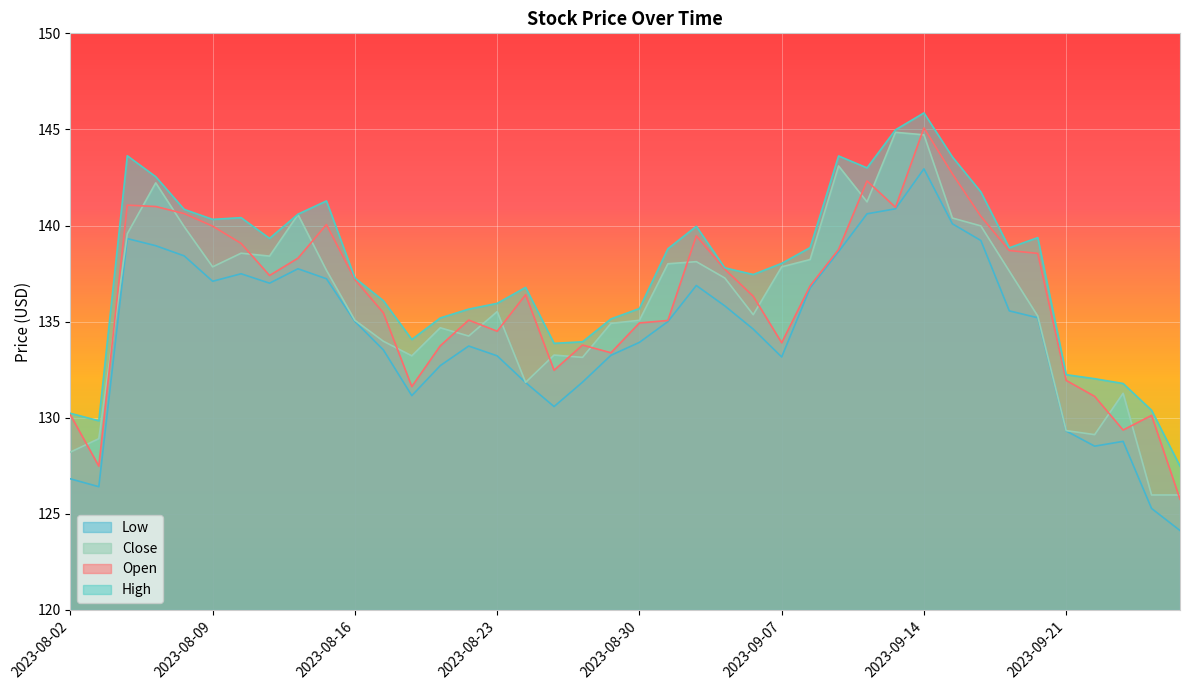

Reading left to right, what are all the values shown in this chart?

Open: 130.1	127.5	141.1	141.0	140.6	140.0	139.1	137.4	138.3	140.1	137.2	135.5	131.6	133.7	135.1	134.5	136.4	132.5	133.8	133.4	134.9	135.1	139.5	137.7	136.3	133.9	136.9	138.8	142.3	140.9	145.1	142.7	140.5	138.7	138.6	131.9	131.1	129.4	130.1	125.8
High: 130.2	129.8	143.6	142.5	140.8	140.3	140.4	139.3	140.6	141.3	137.3	136.1	134.1	135.2	135.6	135.9	136.8	133.9	133.9	135.1	135.7	138.8	140.0	137.8	137.4	138.0	138.9	143.6	143.0	145.0	145.9	143.6	141.8	138.8	139.4	132.2	132.0	131.8	130.4	127.5
Low: 126.8	126.4	139.3	138.9	138.4	137.1	137.5	137.0	137.8	137.2	135.0	133.5	131.1	132.7	133.7	133.2	131.8	130.6	131.9	133.2	133.9	135.0	136.9	135.8	134.6	133.2	136.8	138.6	140.6	140.9	142.9	140.1	139.2	135.6	135.2	129.3	128.5	128.8	125.3	124.1
Close: 128.2	128.9	139.6	142.2	139.9	137.9	138.6	138.4	140.6	137.7	135.1	134.0	133.2	134.7	134.2	135.5	131.8	133.3	133.1	134.9	135.1	138.0	138.1	137.3	135.4	137.9	138.2	143.1	141.2	144.9	144.7	140.4	140.0	137.6	135.3	129.3	129.1	131.3	126.0	126.0